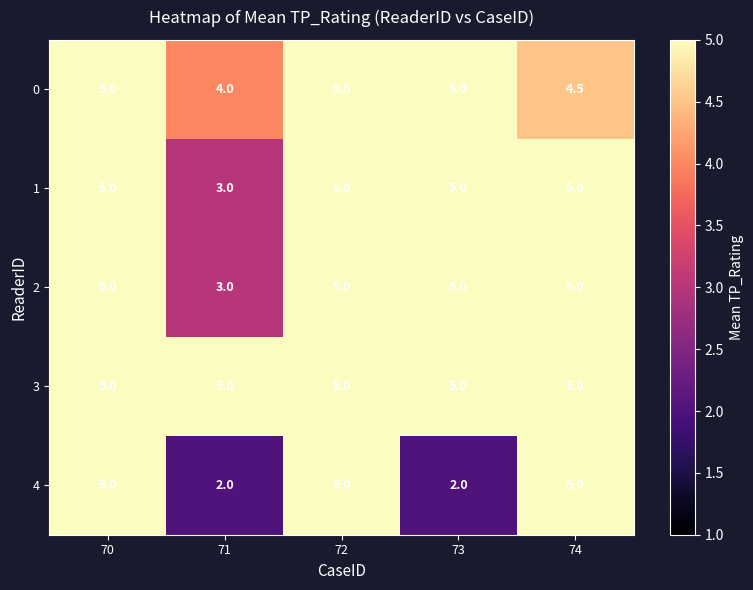

What is the difference between the highest and lowest values at 71?

3.0